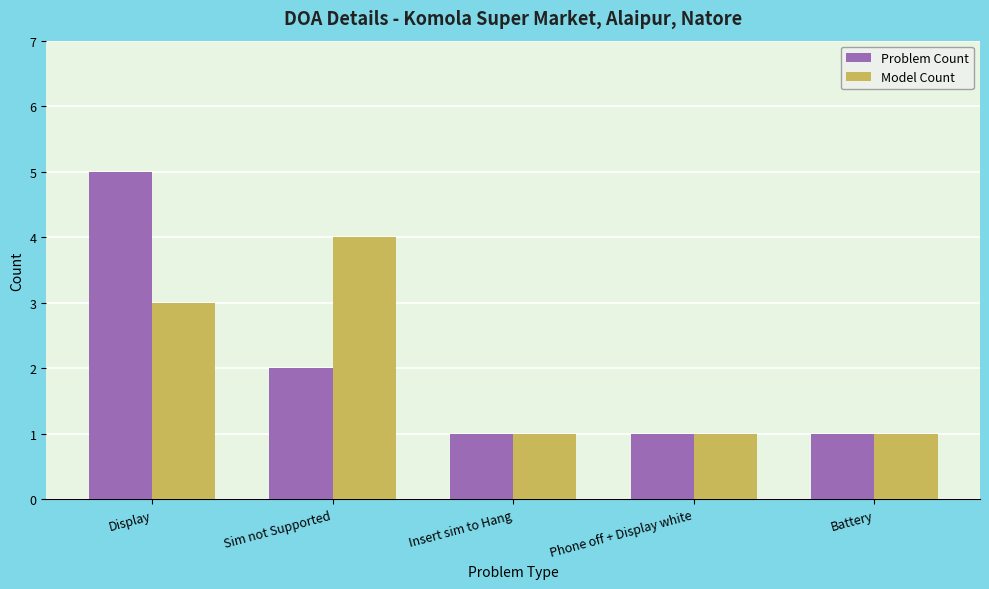

Which series has the largest range (max minus min)?

Problem Count